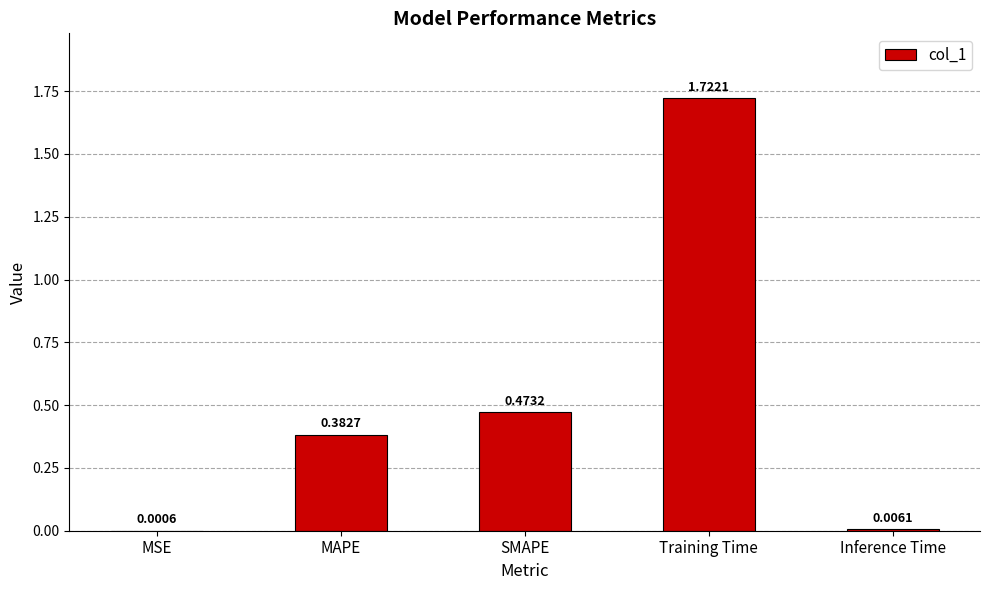

What is the change in value from Training Time to Inference Time?

-1.7